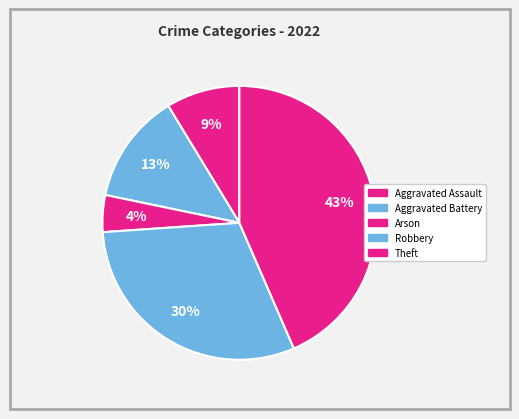

Does any single category account for the majority?

No